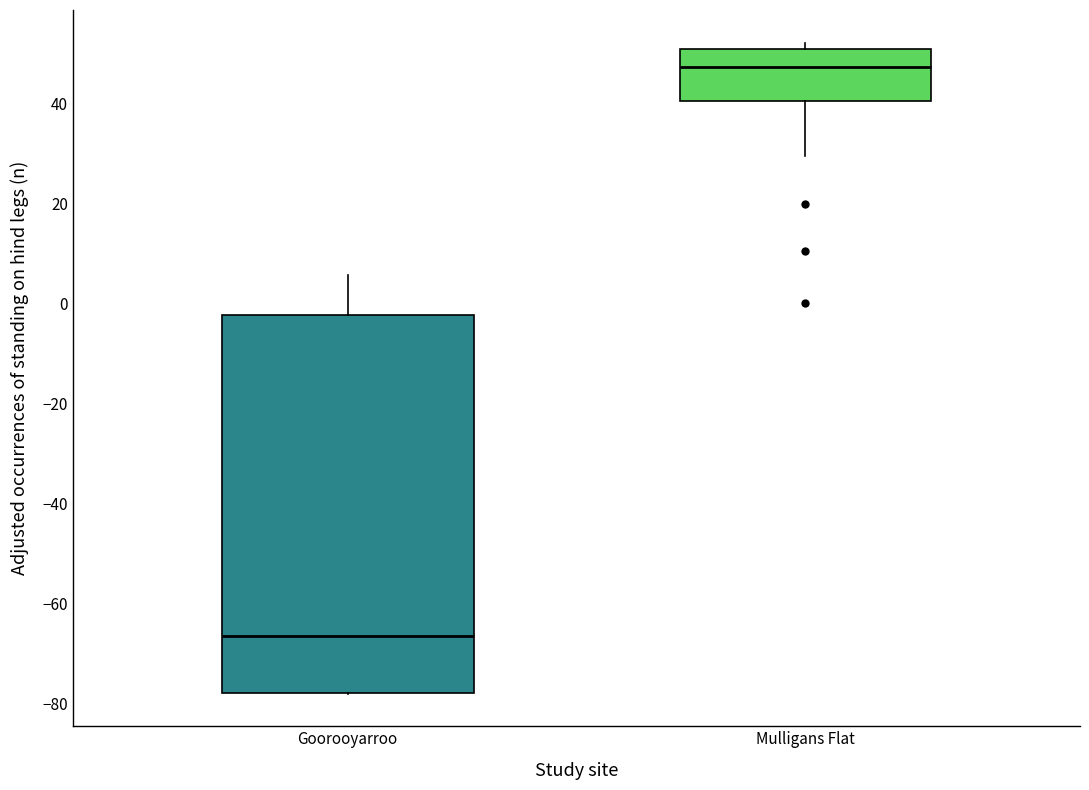

Where is the lower edge of the box for Mulligans Flat on the y-axis? The values are not printed on the chart, so give them approximately, as read against the axis.

40